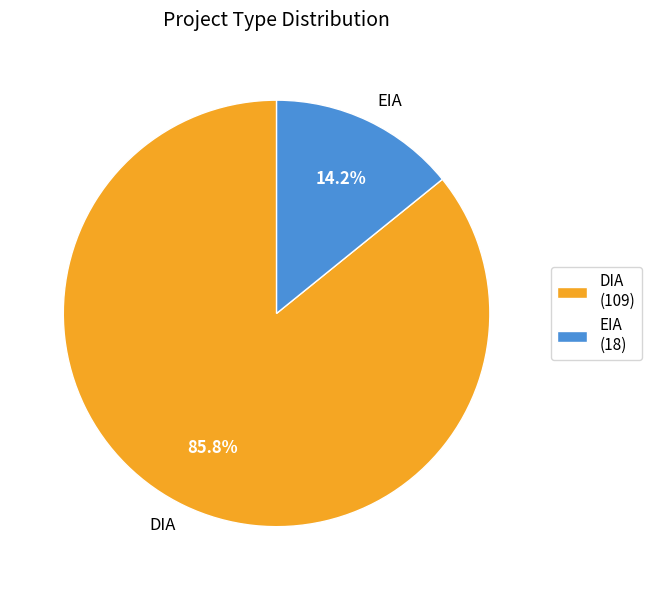

Does any single category account for the majority?

Yes